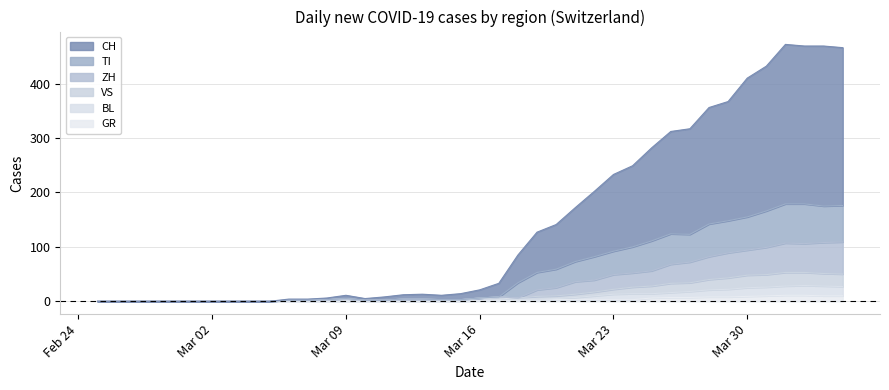

How many series are shown in this chart?

6